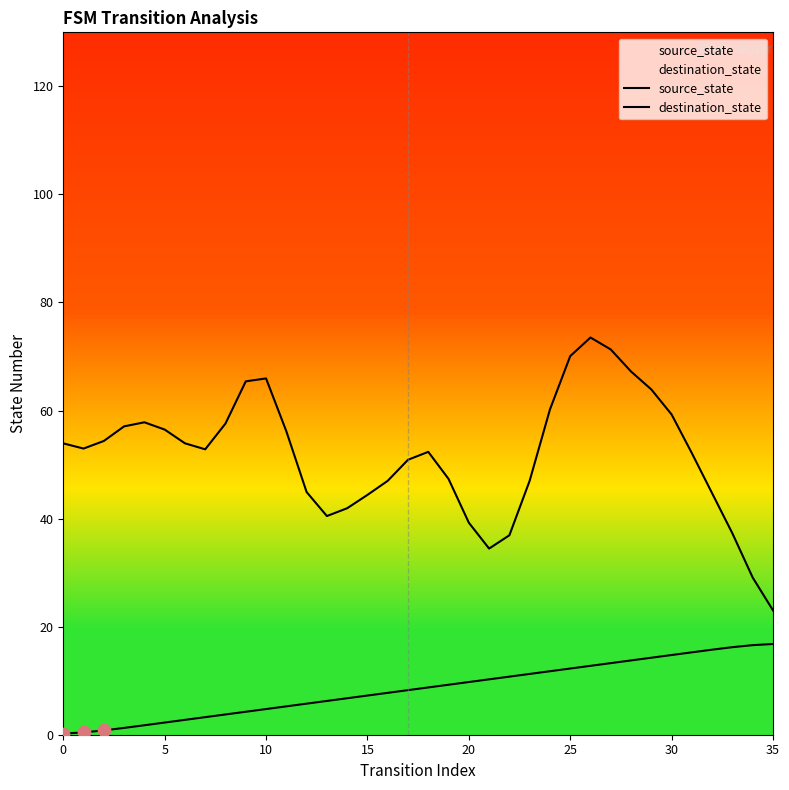

Is the value of destination_state at 35 greater than the value of source_state at 22?

Yes